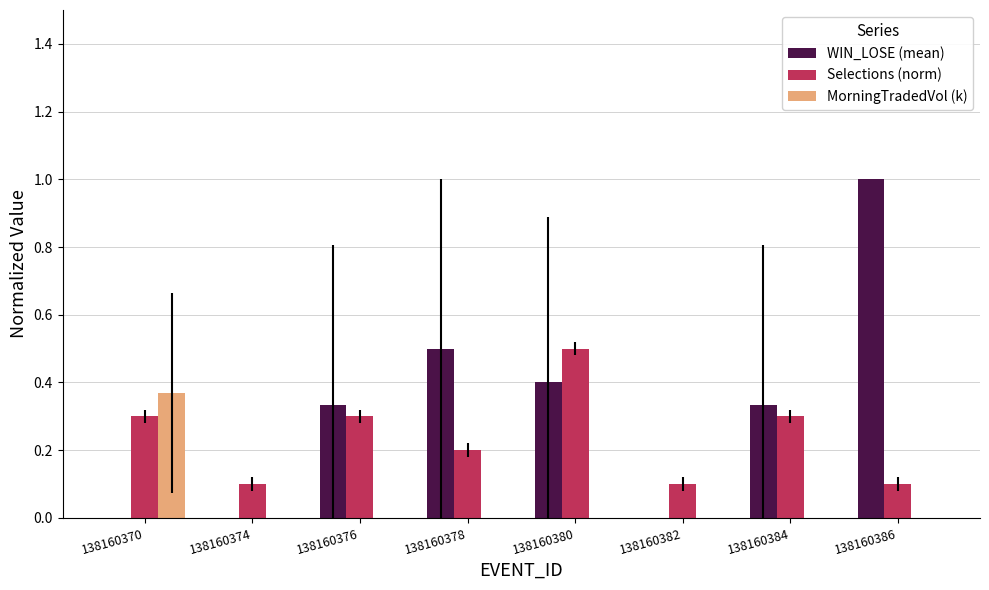

The MorningTradedVol (k) series shows 0.2 at 138160384. True or false?

False